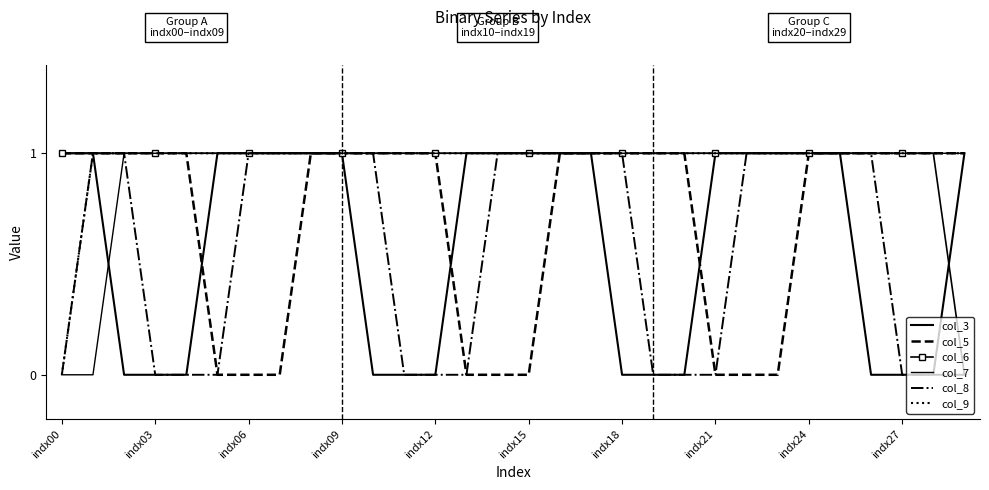

What is the difference between the maximum and minimum values in the col_8 series?

1